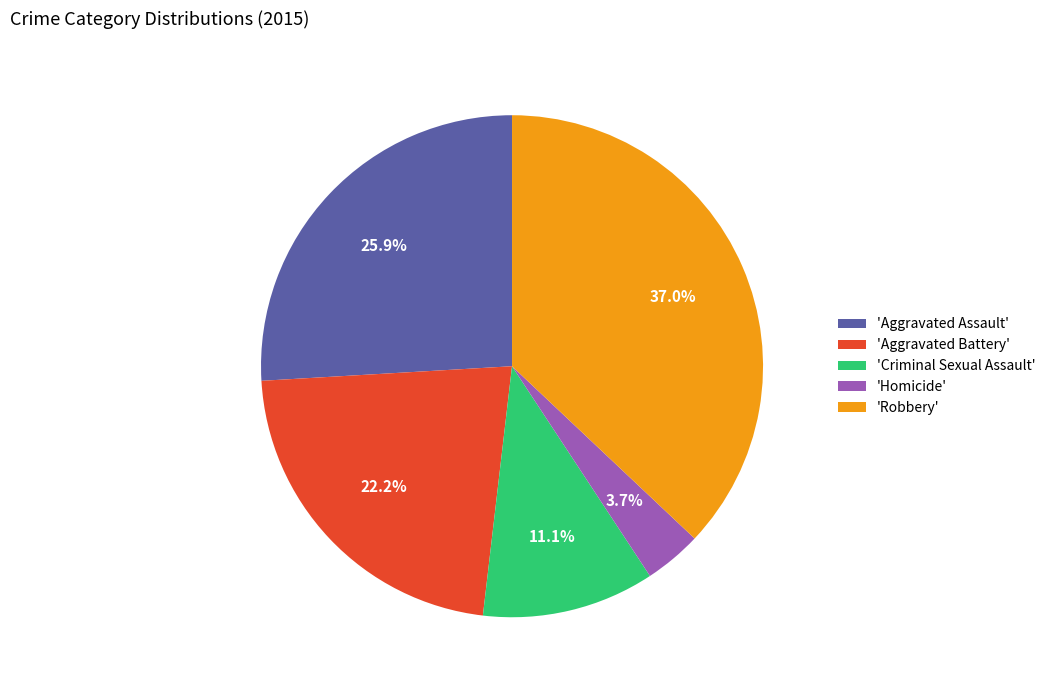

Approximately how many times larger is the value at 'Criminal Sexual Assault' compared to 'Robbery'?

0.3